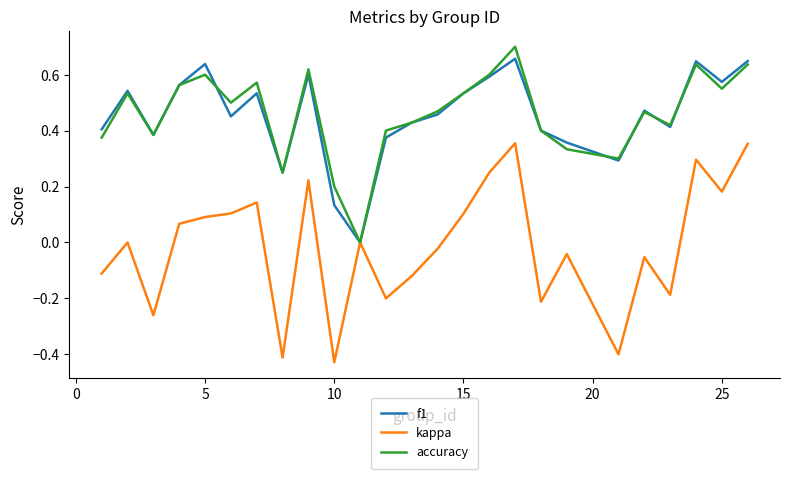

List the series in order of their peak value, highest first.

accuracy, f1, kappa